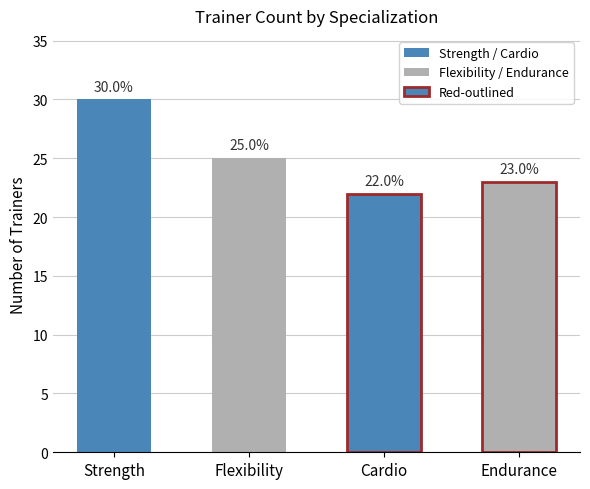

What is the label of the 3rd bar from the right?

Flexibility